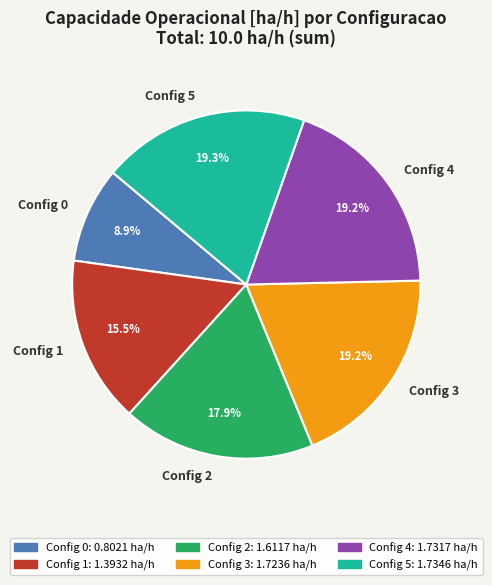

How much of the chart is everything except Config 2?

82.1%